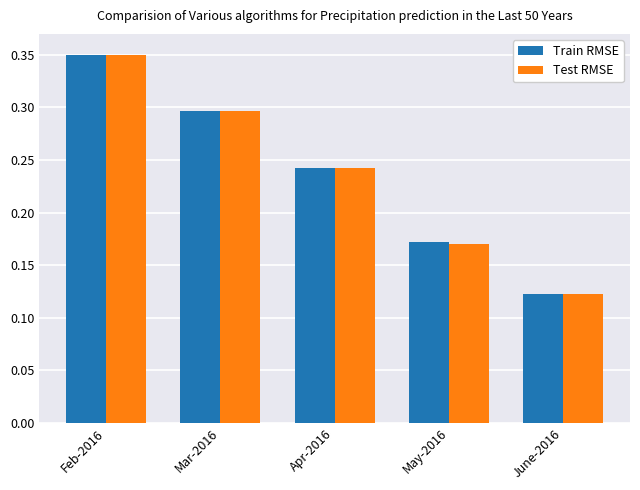

Where is Test RMSE nearest to the value 0?

June-2016